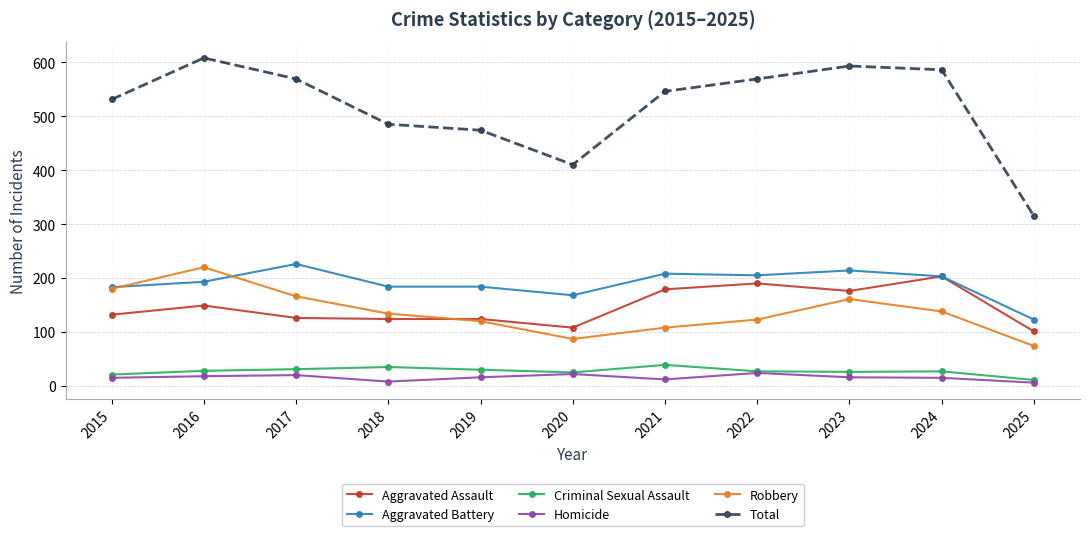

How many interior local valleys does the Robbery series have?

1